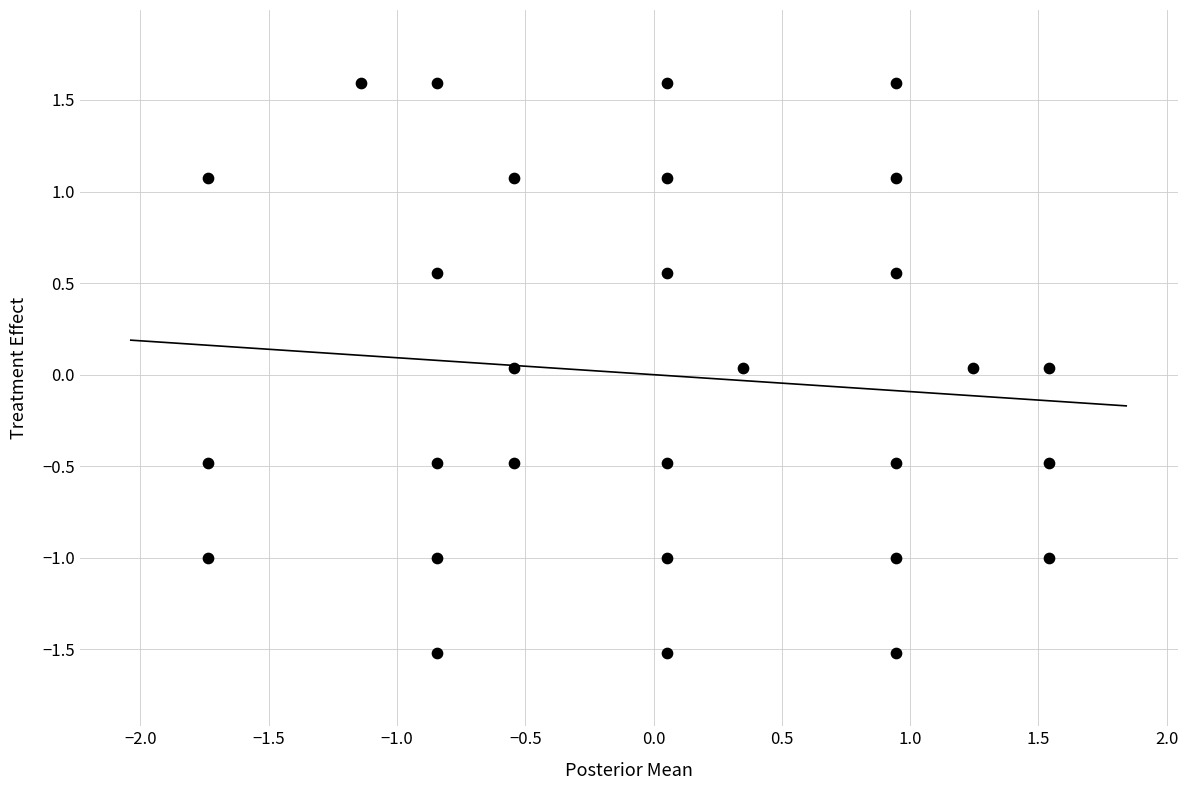

What is the range of X values (max minus min)?

3.3